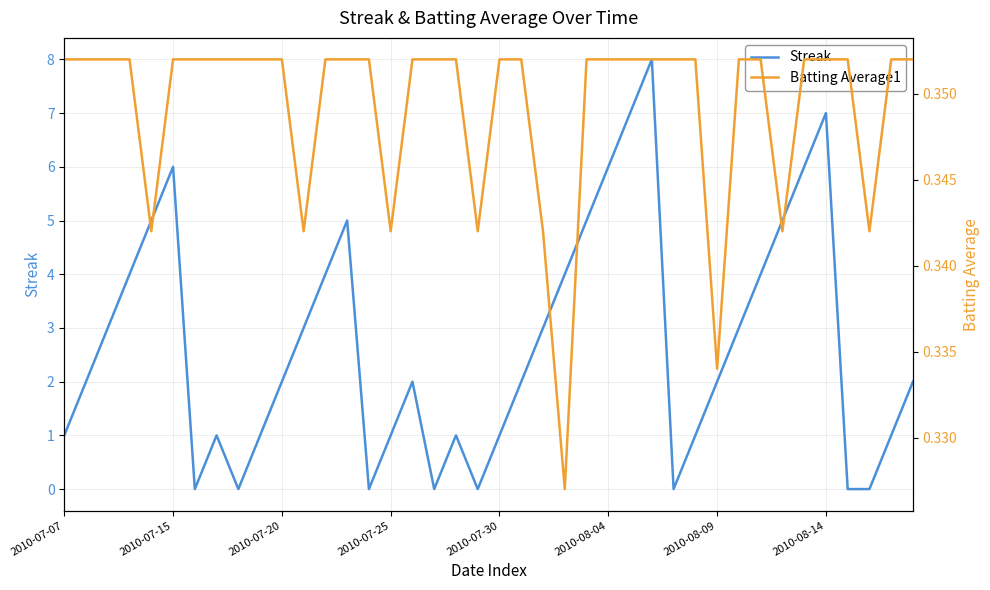

How many data points in Streak are above 2?

18